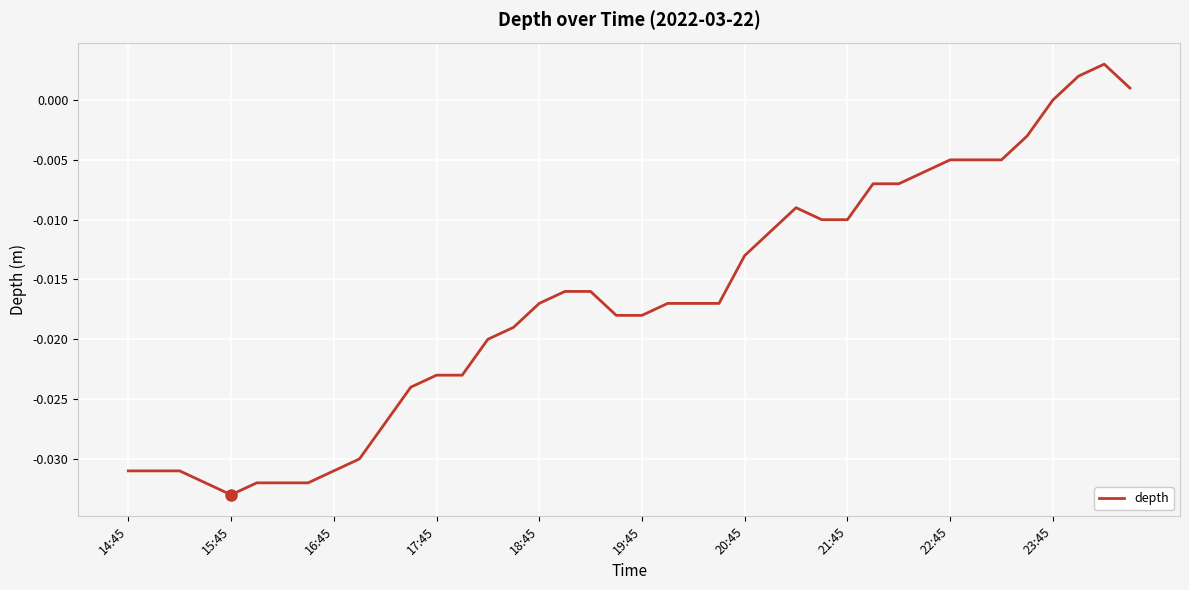

At which category does the chart reach its peak across all series?

38